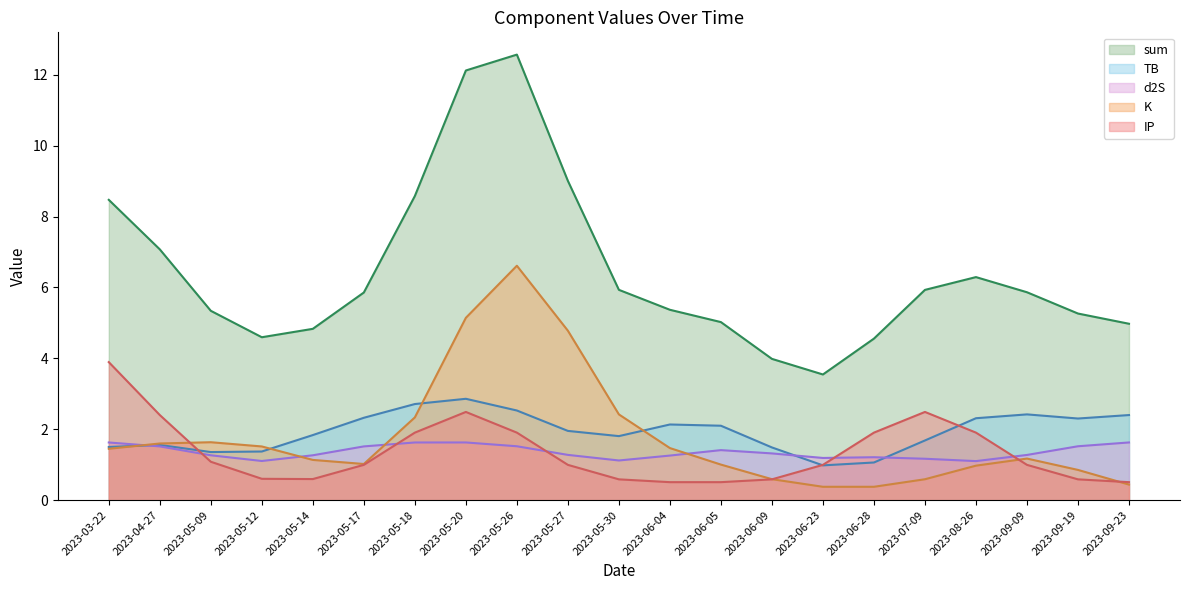

Is it true that d2S equals 0.8 at 2023-06-05?

False